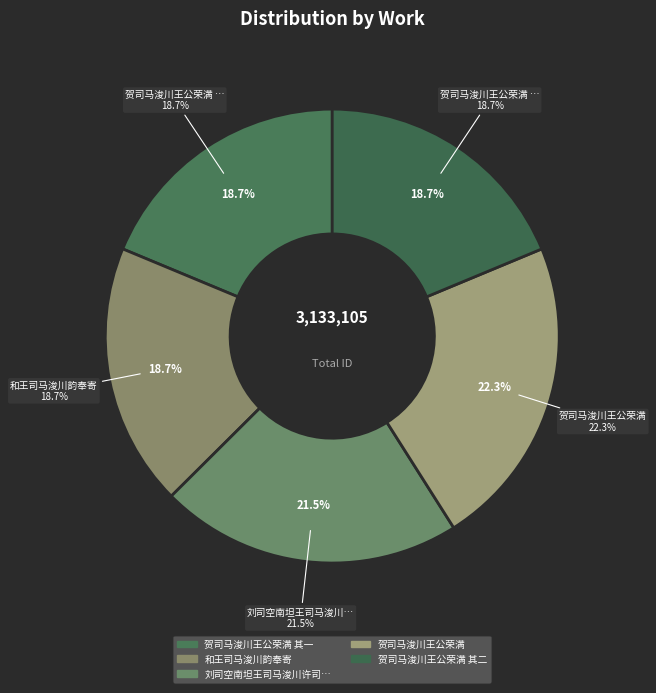

Is it true that 刘司空南坦王司马浚川许司寇松皋过访用韵 is 22% of the pie?

True